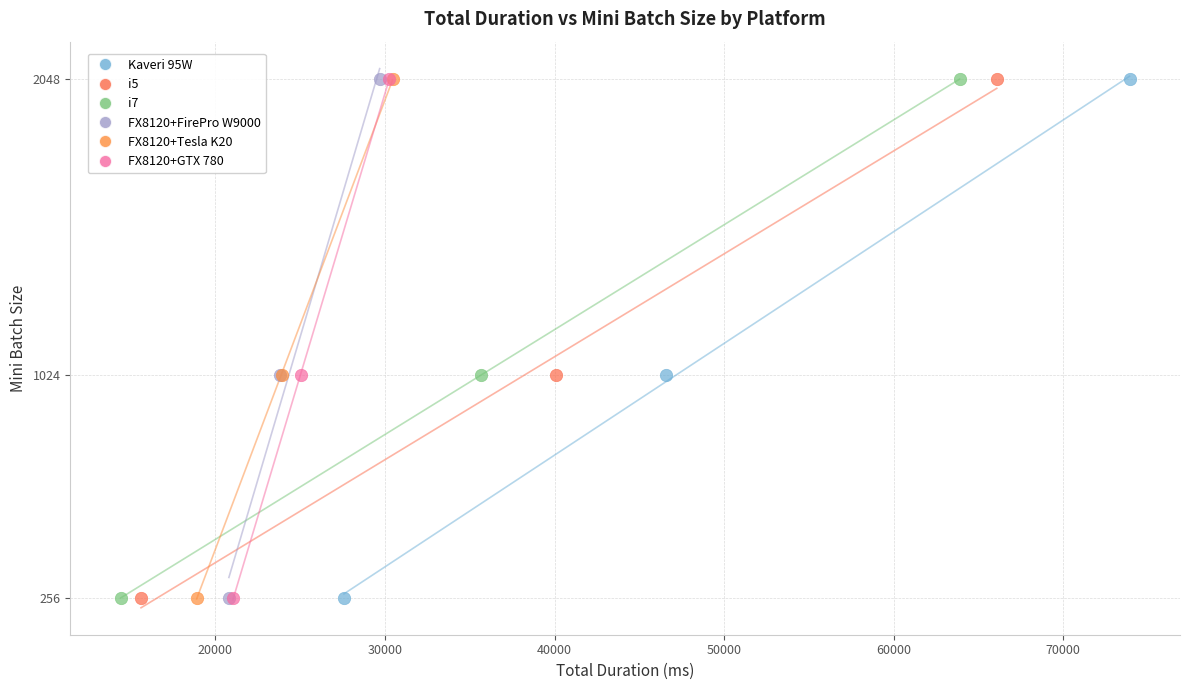

What are all the series names shown in the legend?

Kaveri 95W, i5, i7, FX8120+FirePro W9000, FX8120+Tesla K20, FX8120+GTX 780